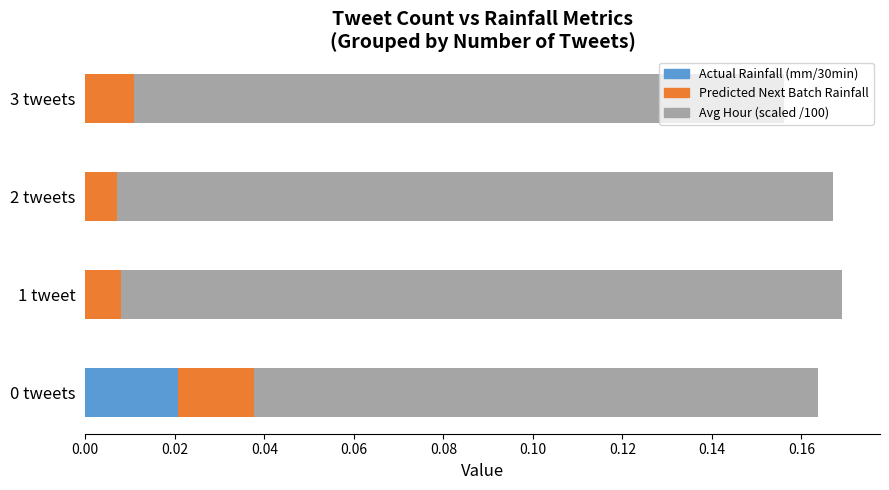

The value of Actual Rainfall (mm/30min) at 3 tweets is 0.0. True or false?

True